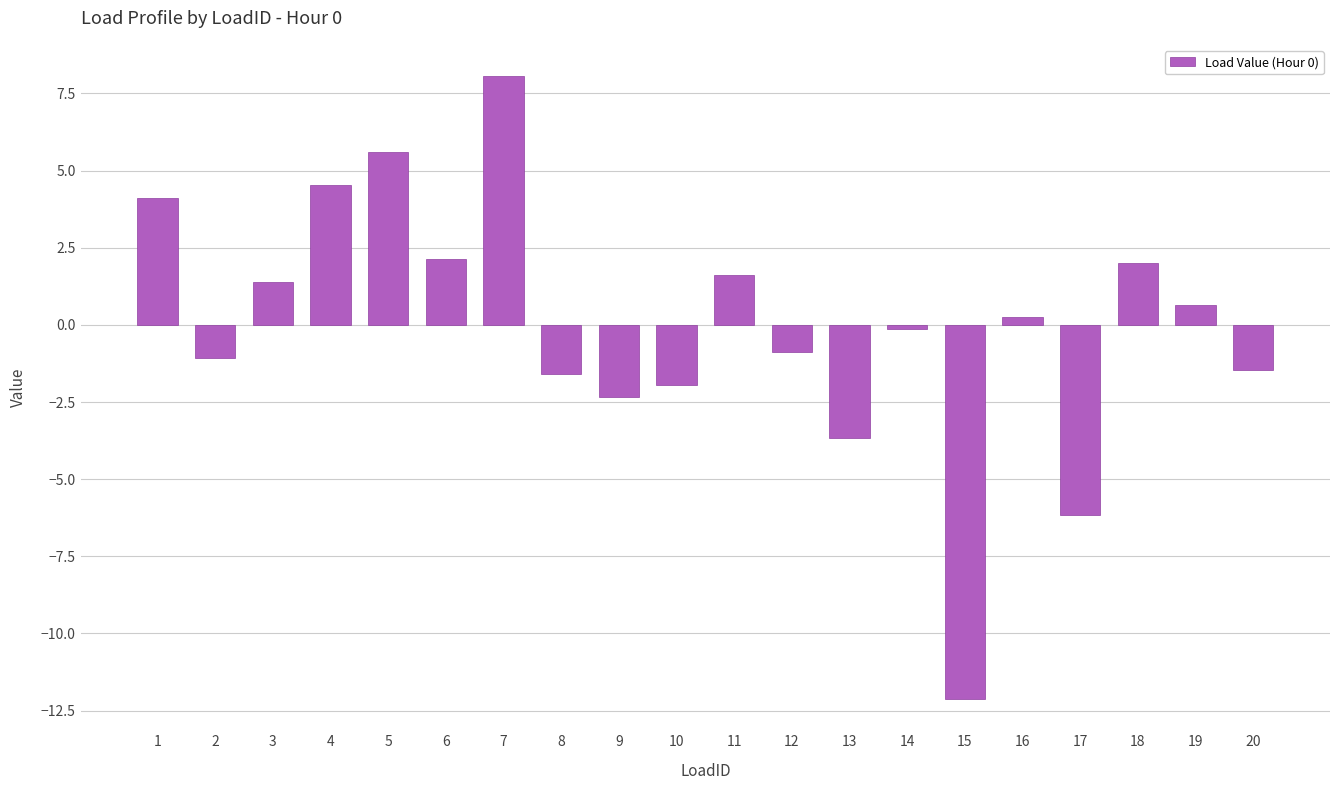

What is the difference between the values at 19 and 4?

3.9